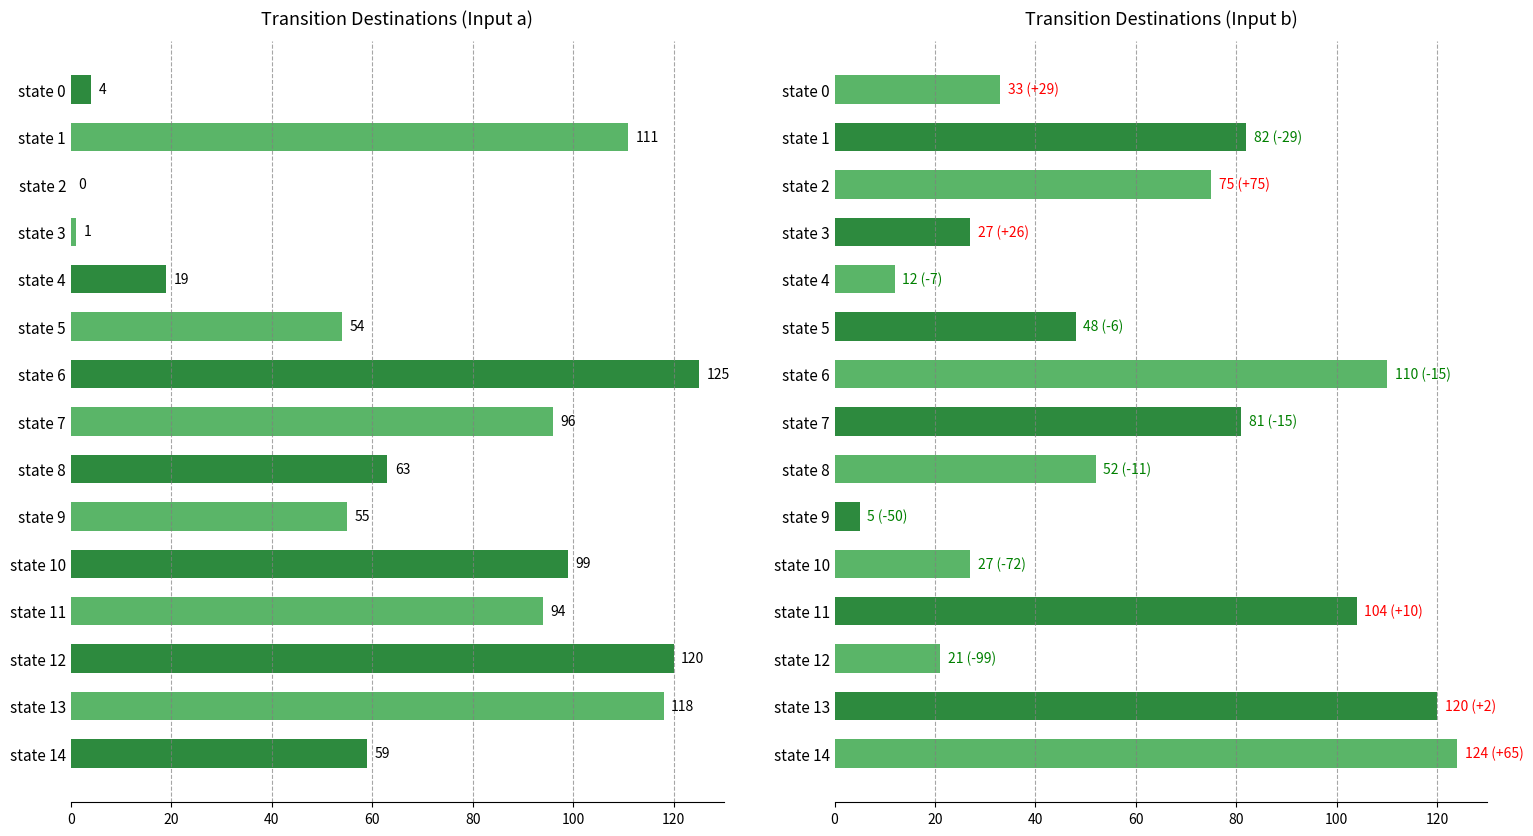

The destination_state (input a) series shows 1 at state 3. True or false?

True